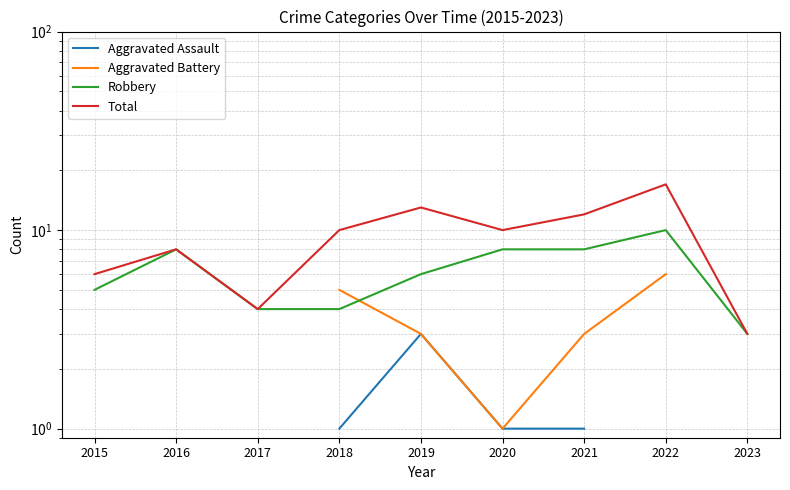

What is the sum of the Robbery values at 2019 and 2023?

9.0